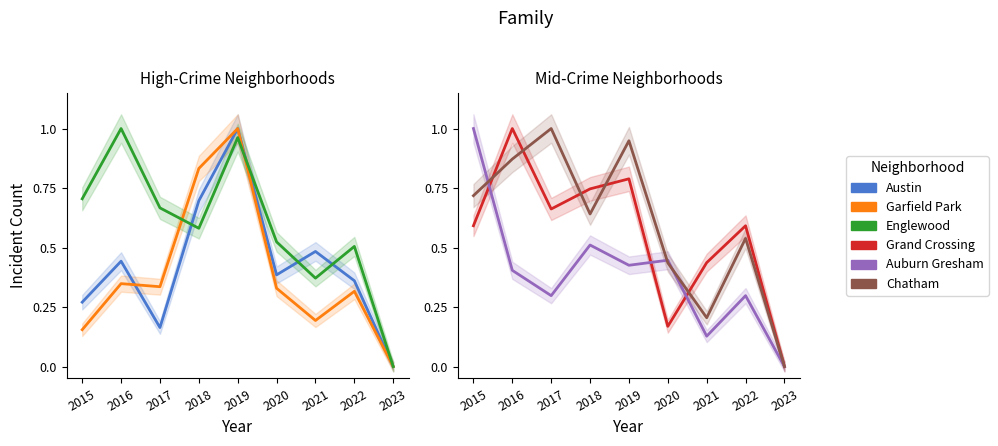

Rank the series by their maximum value, from highest to lowest.

Austin, Garfield Park, Englewood, Grand Crossing, Auburn Gresham, Chatham